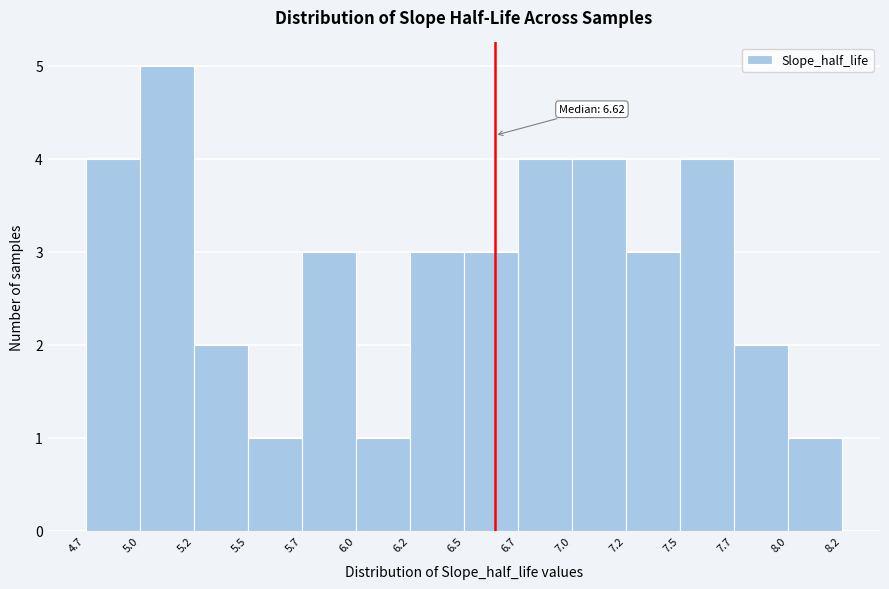

Over which range of the x-axis is the bar tallest?

5.0 to 5.2